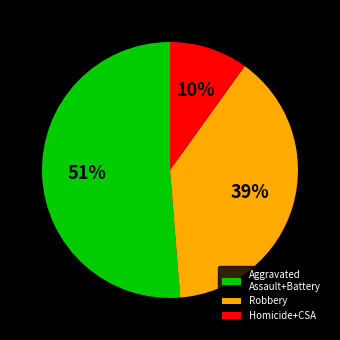

Is there any slice that represents more than half of the pie?

Yes